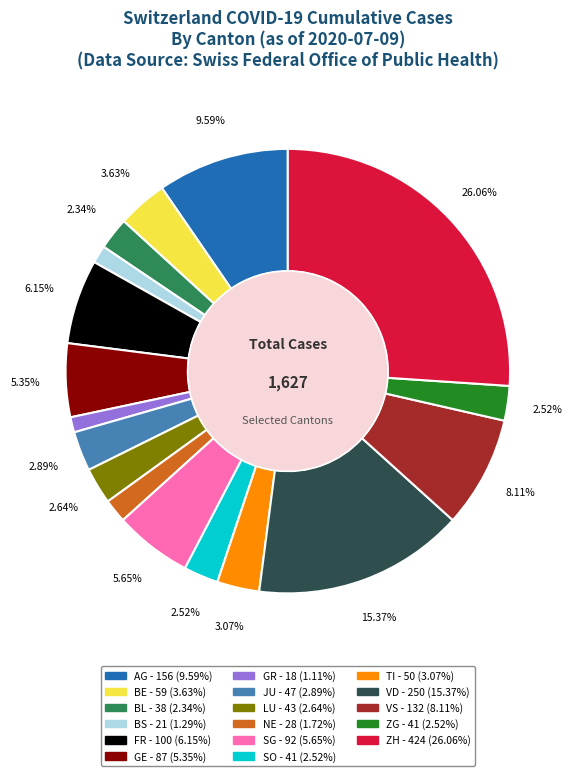

Is there a majority slice in this chart?

No